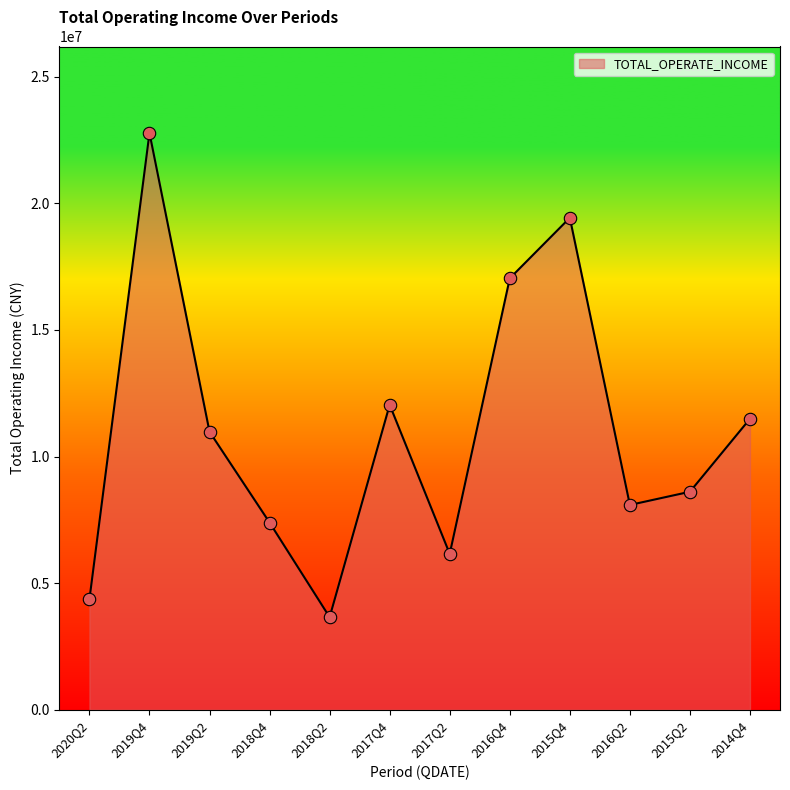

Which has a higher value, 2017Q4 or 2017Q2?

2017Q4